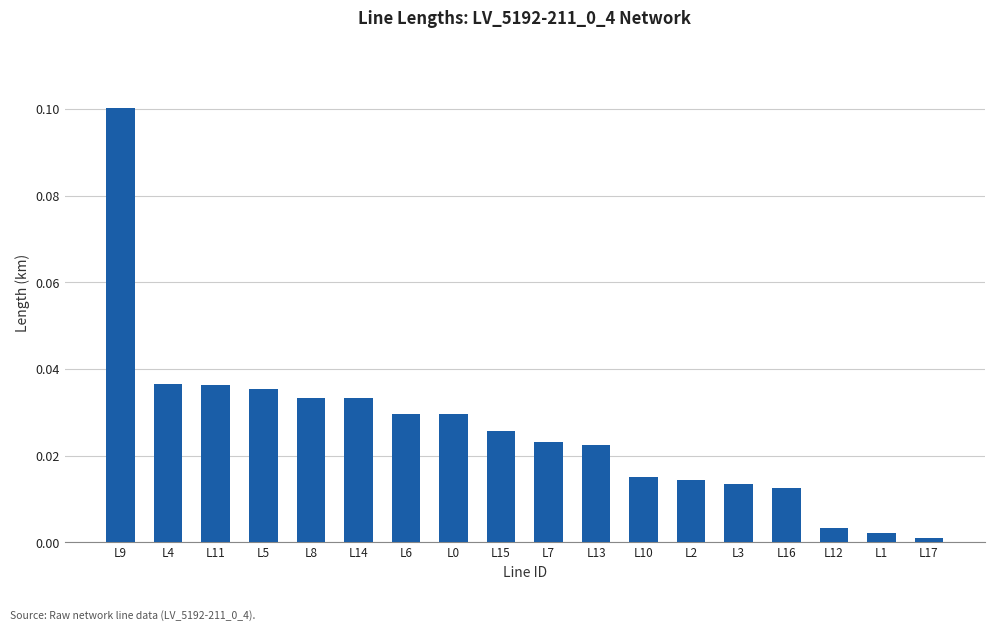

How many bars are there in total?

18